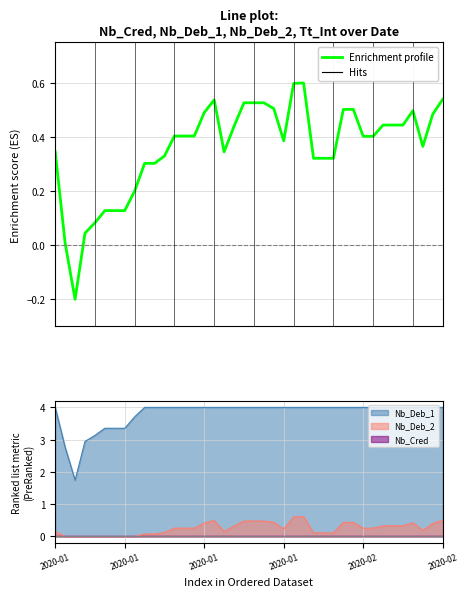

Is the value of Tt_Int at 2020-02-09 greater than the value of Nb_Deb_2 at 2020-01-31?

Yes